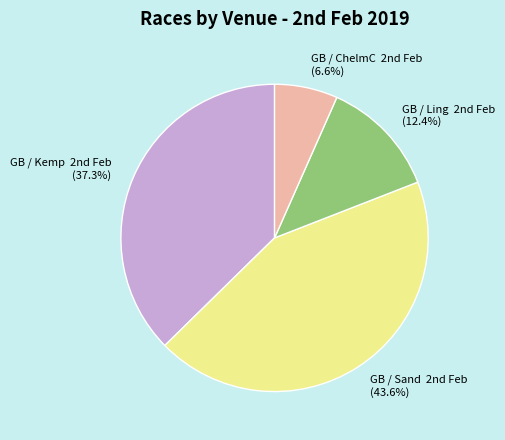

To the nearest percent, what is the average slice percentage?

25%